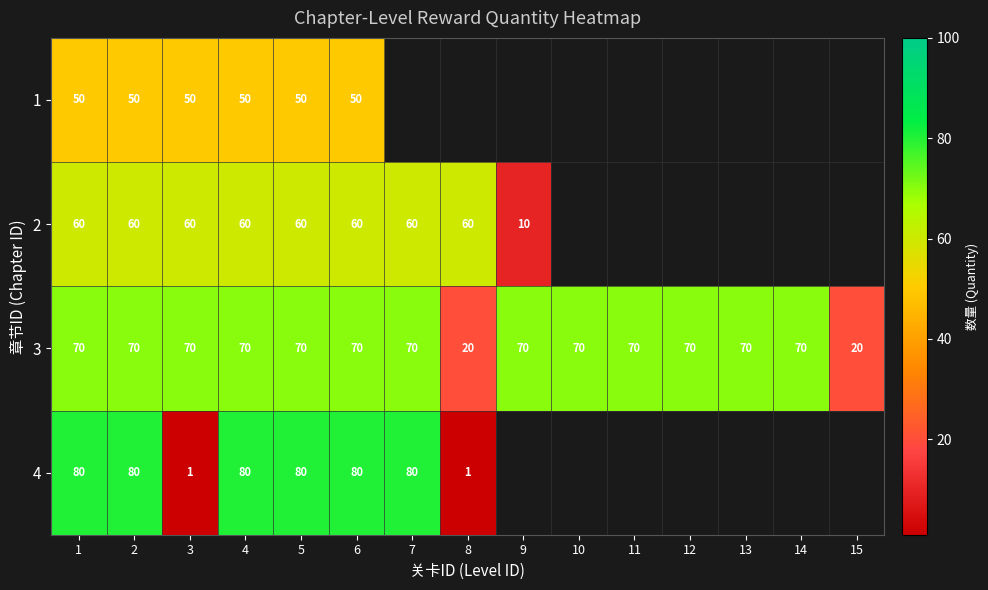

Rank the series at 6 from highest to lowest value.

4, 3, 2, 1